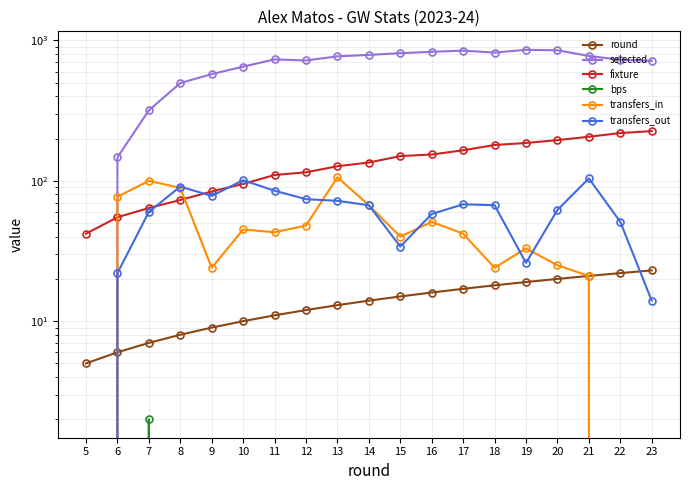

Between which two adjacent categories do transfers_out and fixture first intersect?

7 and 8